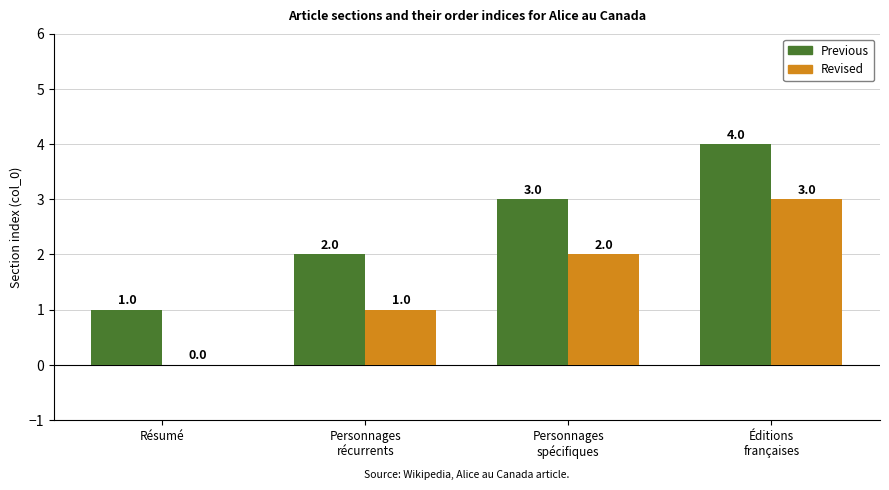

True or false: Revised has a value of -2 at Résumé.

False